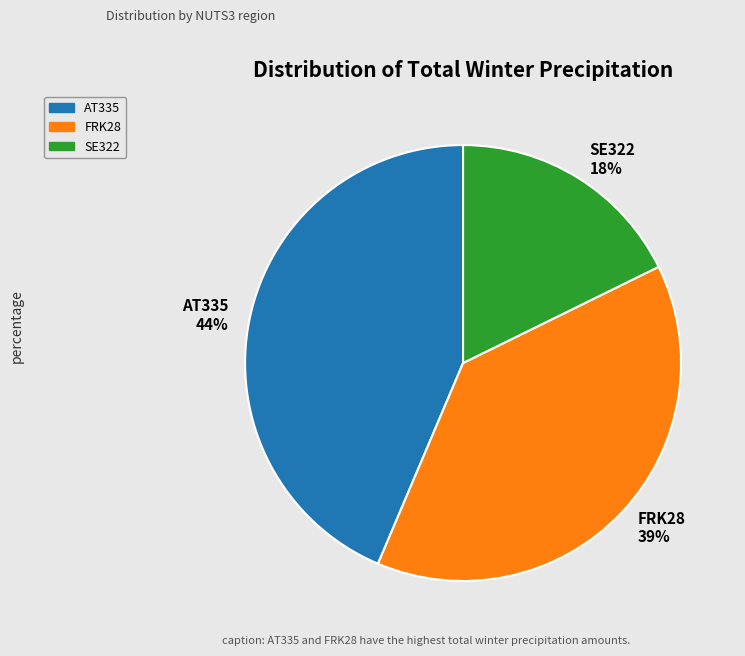

Count the number of slices in the pie.

3